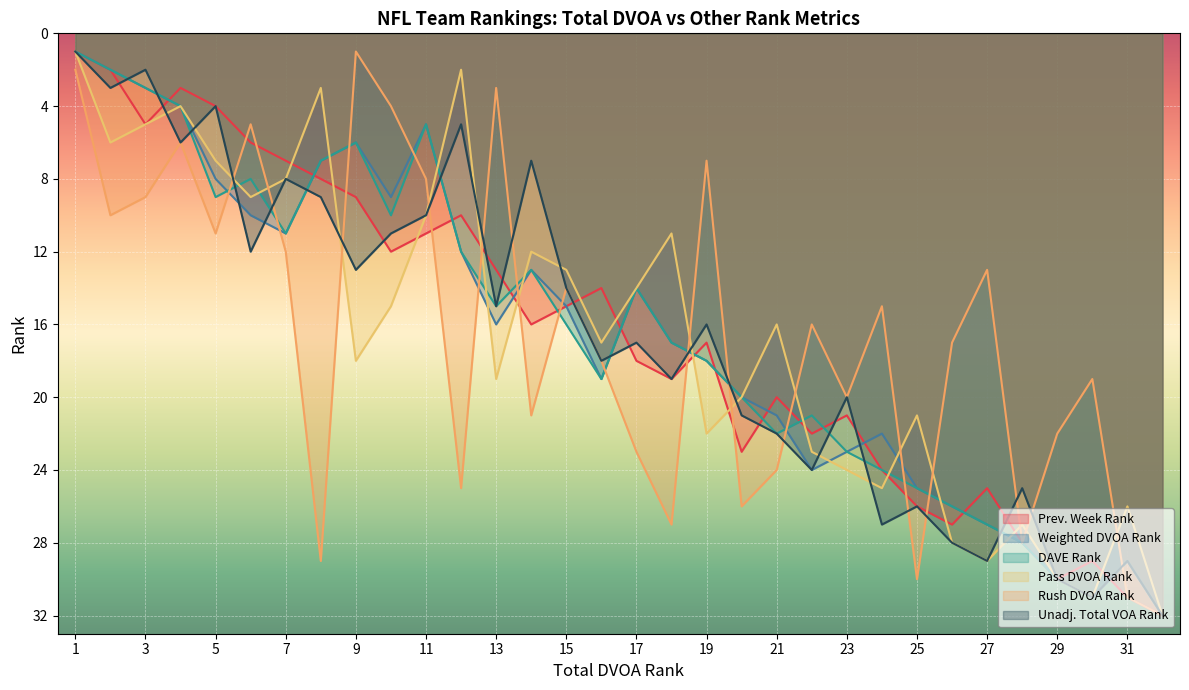

What is the average value of the Unadj. Total VOA Rank series?

17